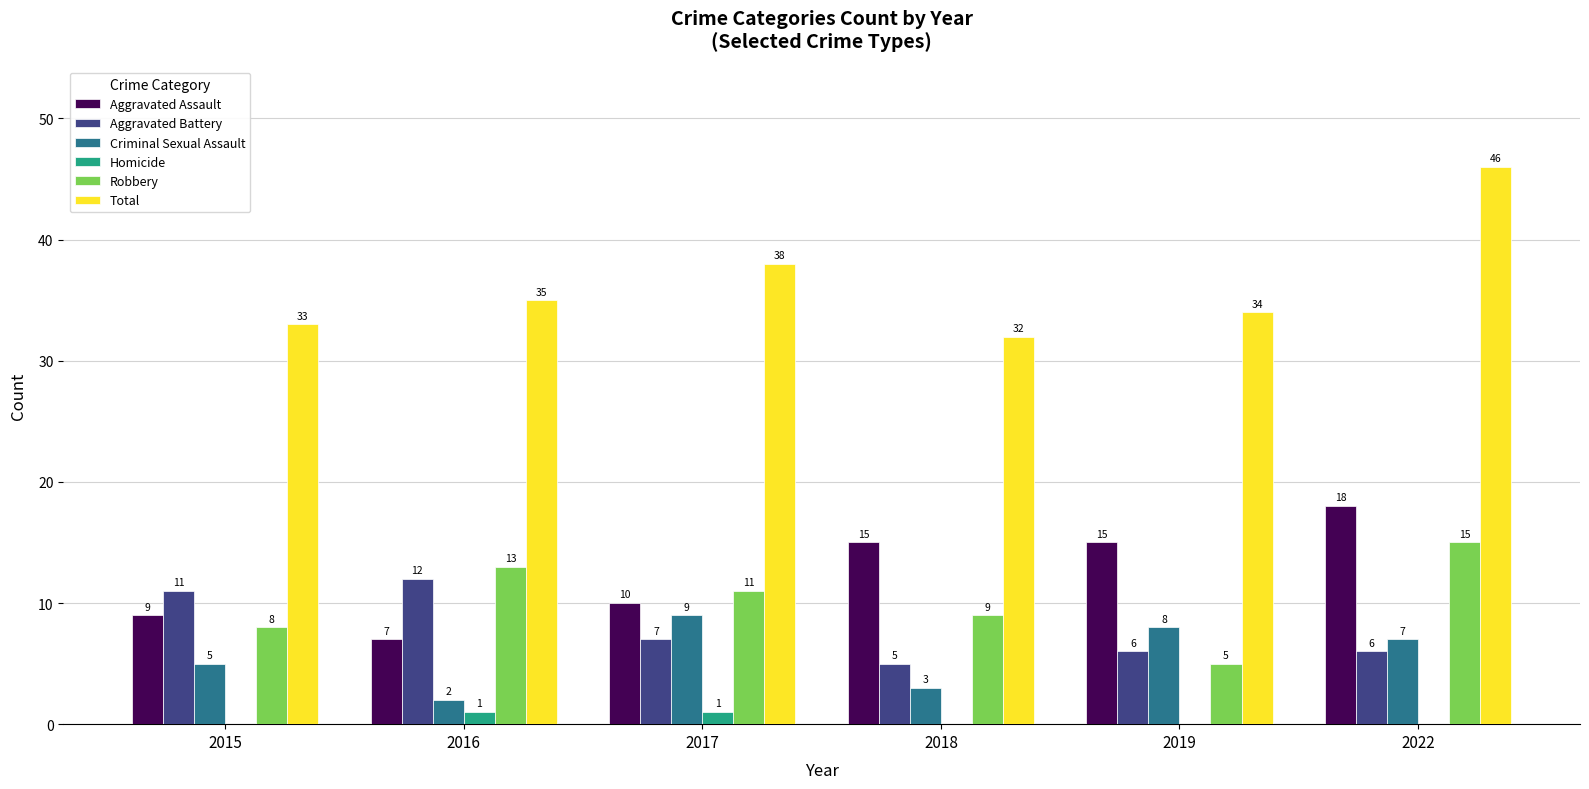

At which label does Criminal Sexual Assault first exceed 7?

2017